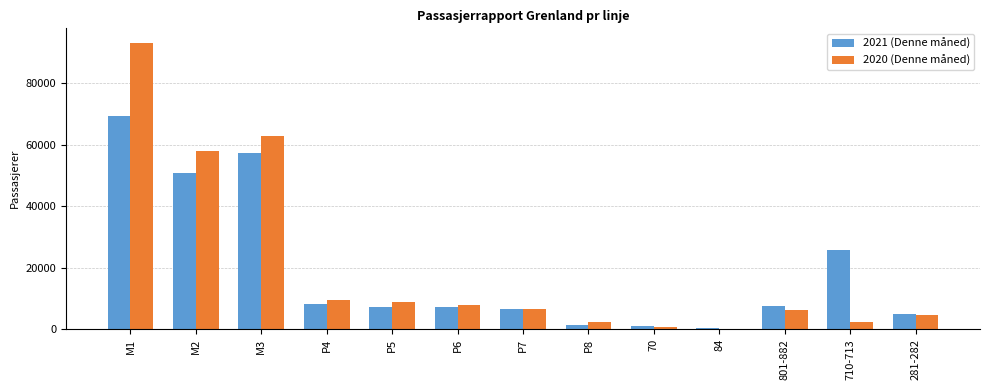

What is the sum of the 2020 (Denne måned) values at 84 and M2?

58239